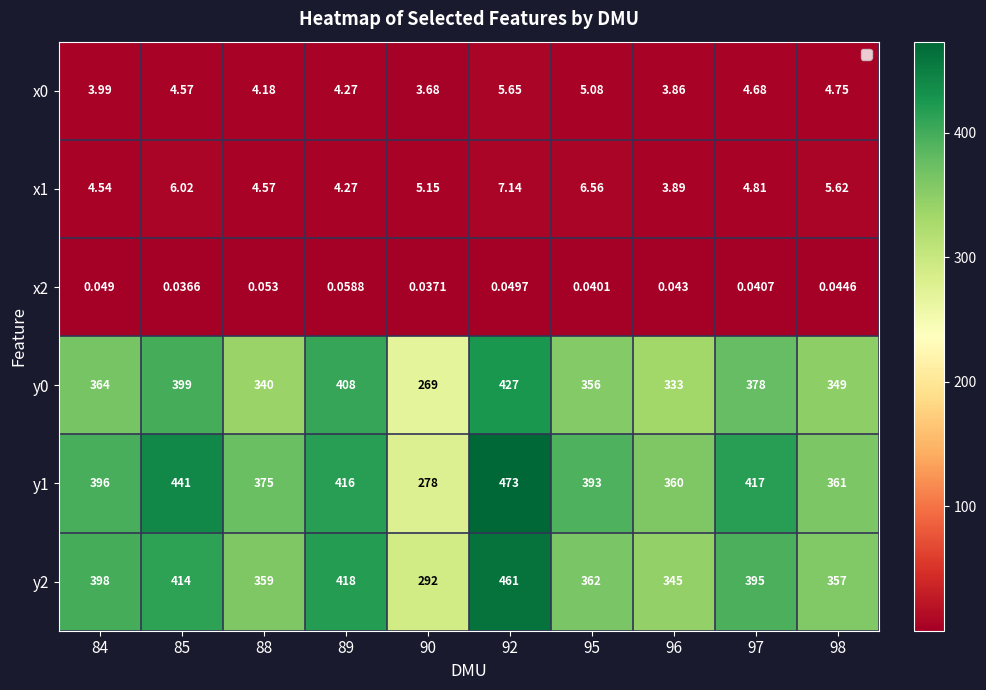

At how many categories does at least one series exceed 415?

4